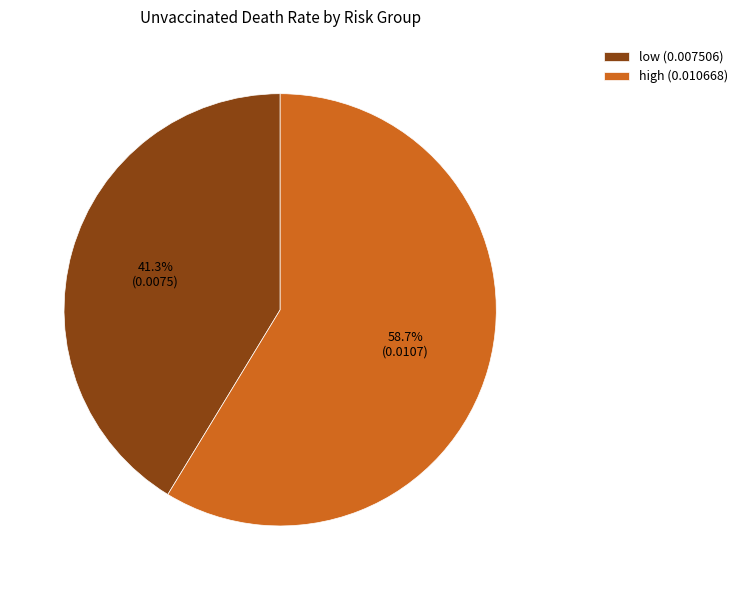

Count the number of slices in the pie.

2